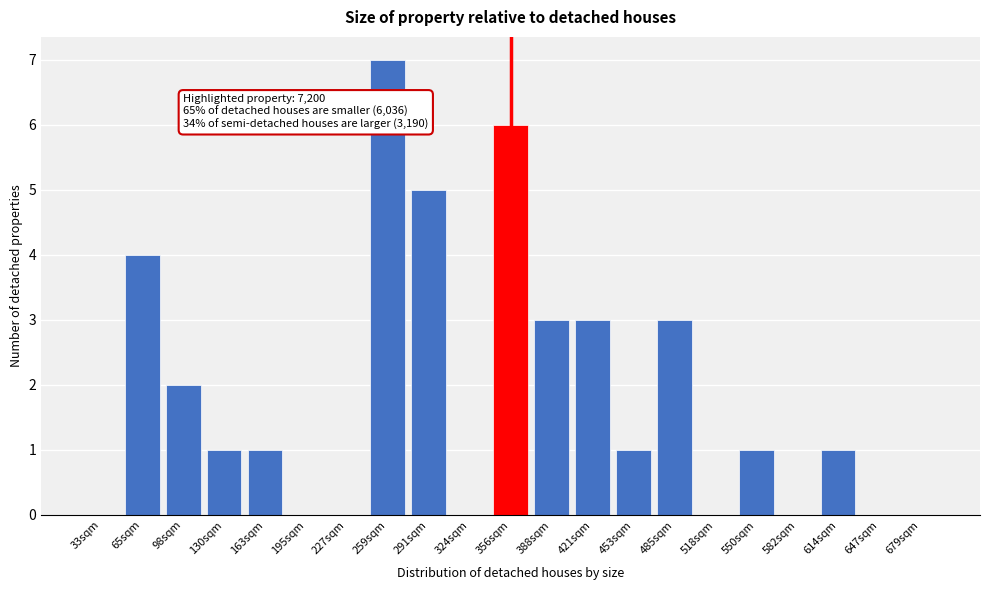

Reading left to right, extract all data points from this chart.

33sqm=0	65sqm=4	98sqm=2	130sqm=1	163sqm=1	195sqm=0	227sqm=0	259sqm=7	291sqm=5	324sqm=0	356sqm=6	388sqm=3	421sqm=3	453sqm=1	485sqm=3	518sqm=0	550sqm=1	582sqm=0	614sqm=1	647sqm=0	679sqm=0